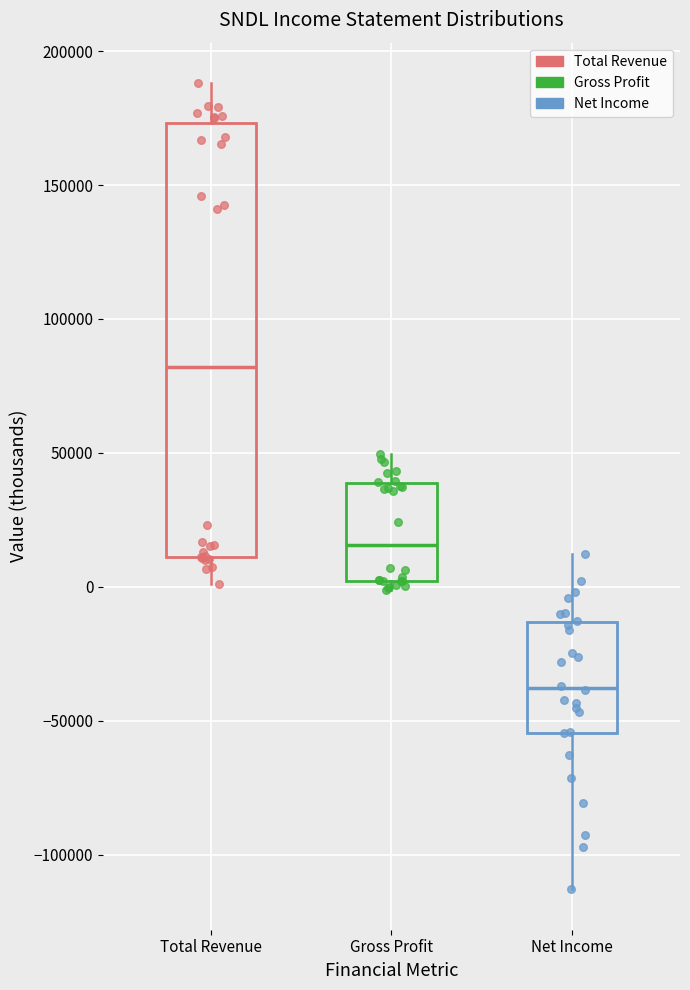

Reading left to right, read every box against the y-axis: the position of its median line, the range the box covers, and the ends of its whiskers. The values are not printed on the chart, so give them approximately, as read against the axis.

Total Revenue: median 80000, box 10000 to 175000, whiskers 0 to 190000
Gross Profit: median 15000, box 0 to 40000, whiskers 0 (just below the box's lower edge) to 50000
Net Income: median -40000, box -55000 to -15000, whiskers -115000 to 10000